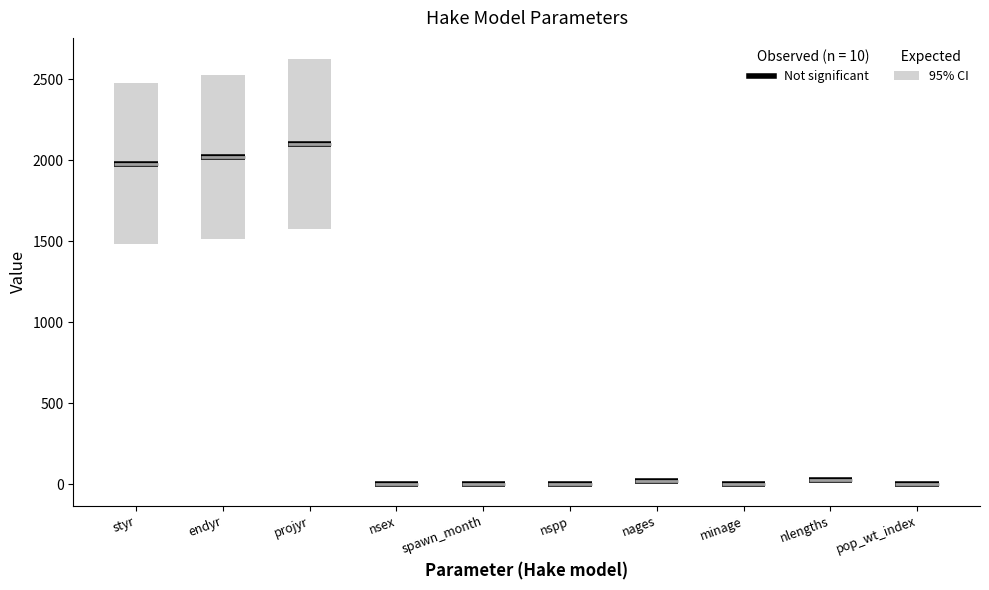

How many values are above zero?

9